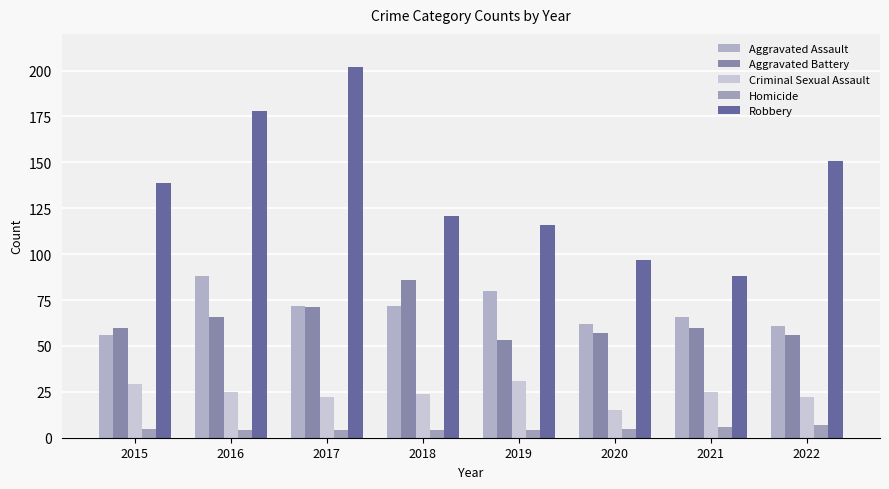

What is the sum of the Criminal Sexual Assault values at 2020 and 2018?

39